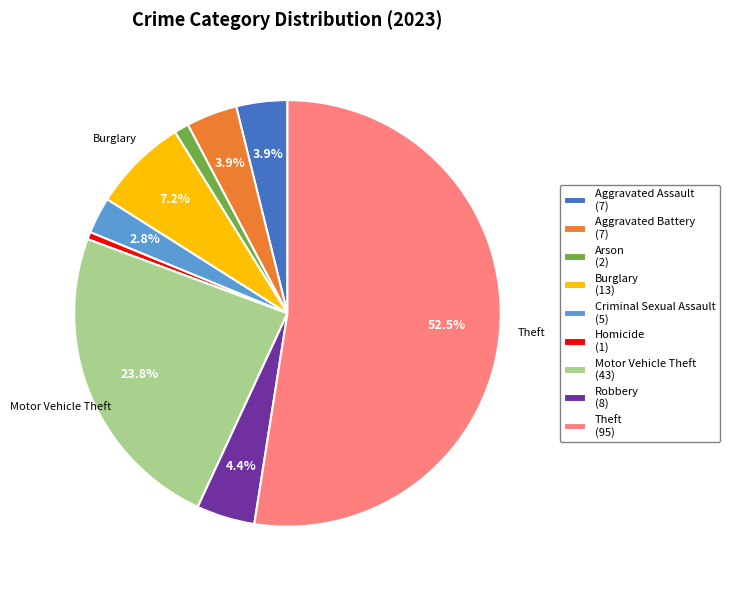

How many segments does this pie chart have?

9